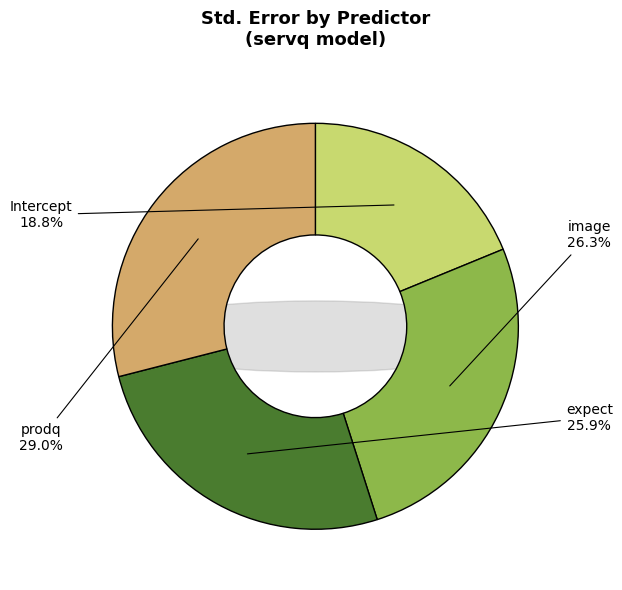

The prodq slice represents 41% of the pie. True or false?

False